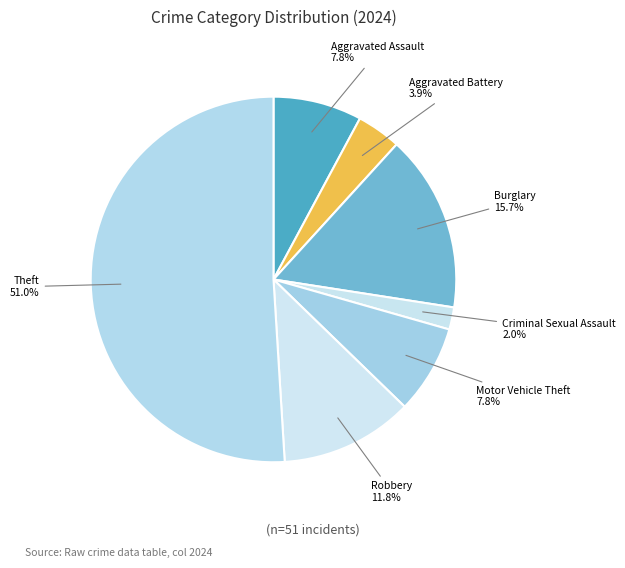

How many segments does this pie chart have?

7